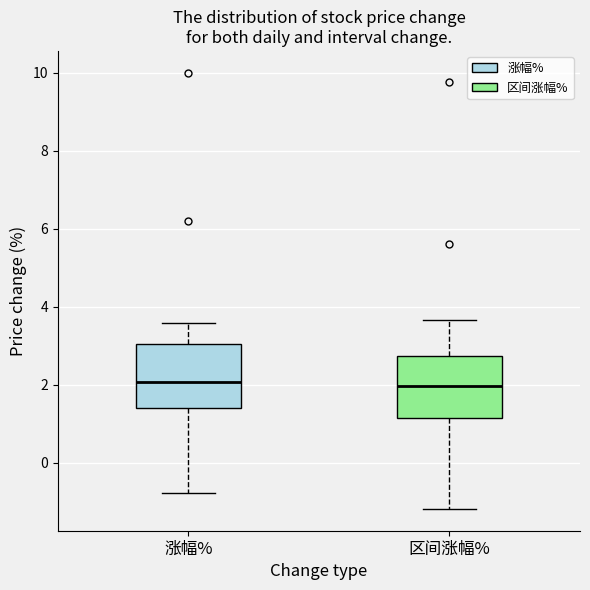

Where is the upper edge of the box for 区间涨幅% on the y-axis? The values are not printed on the chart, so give them approximately, as read against the axis.

2.8